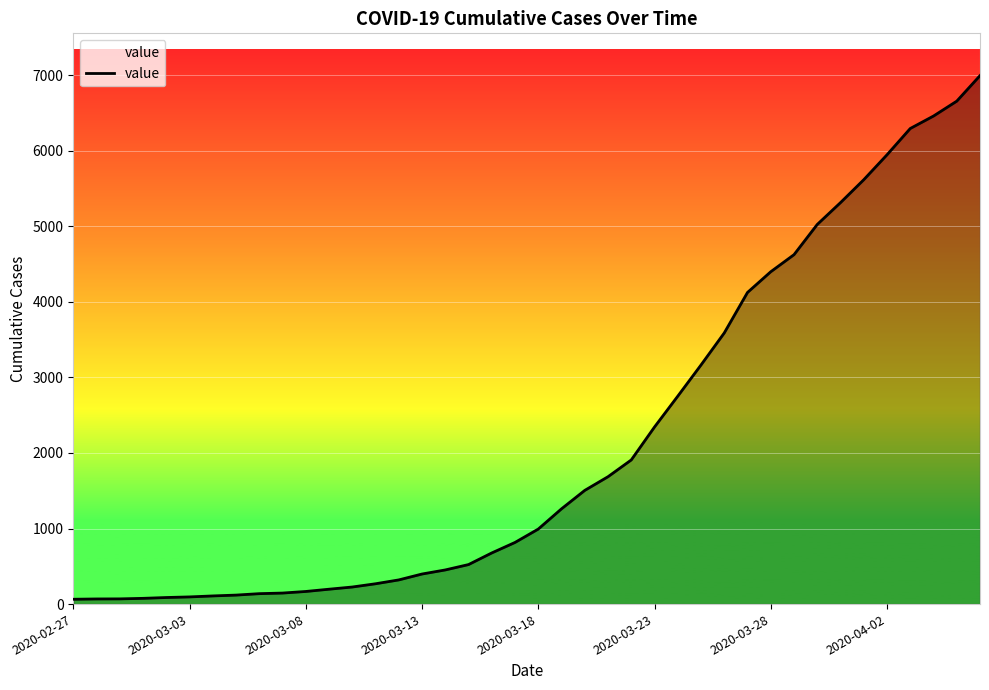

Count the number of data series in this chart.

1